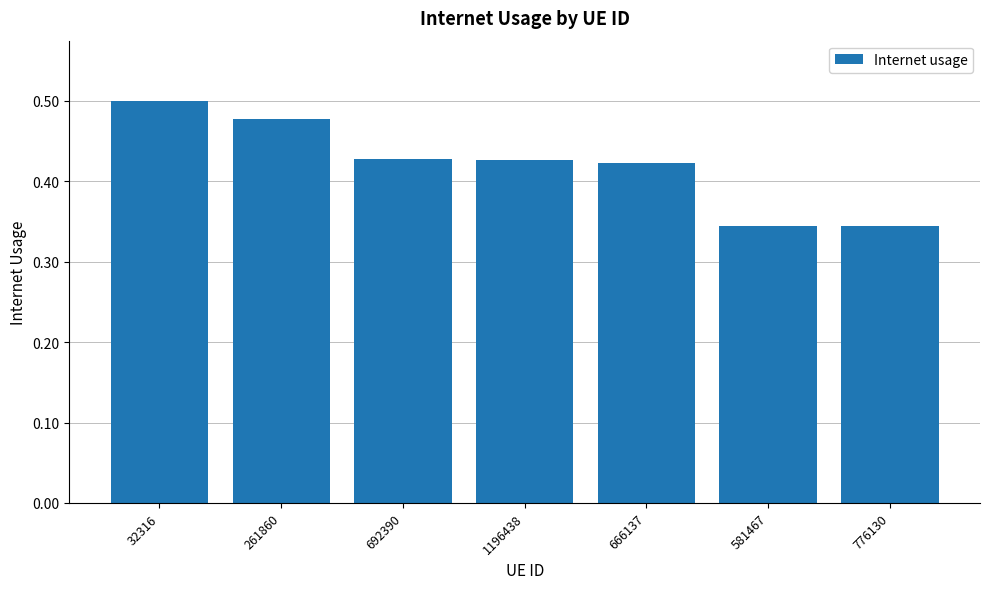

The value at 666137 is 0.7. True or false?

False